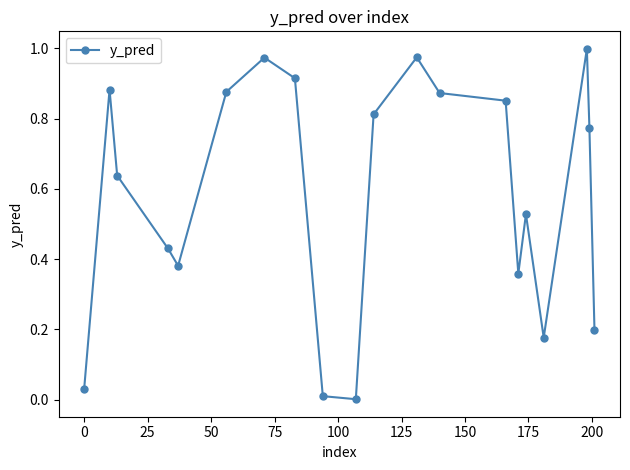

True or false: there are more than 2 points higher than both neighbors.

True